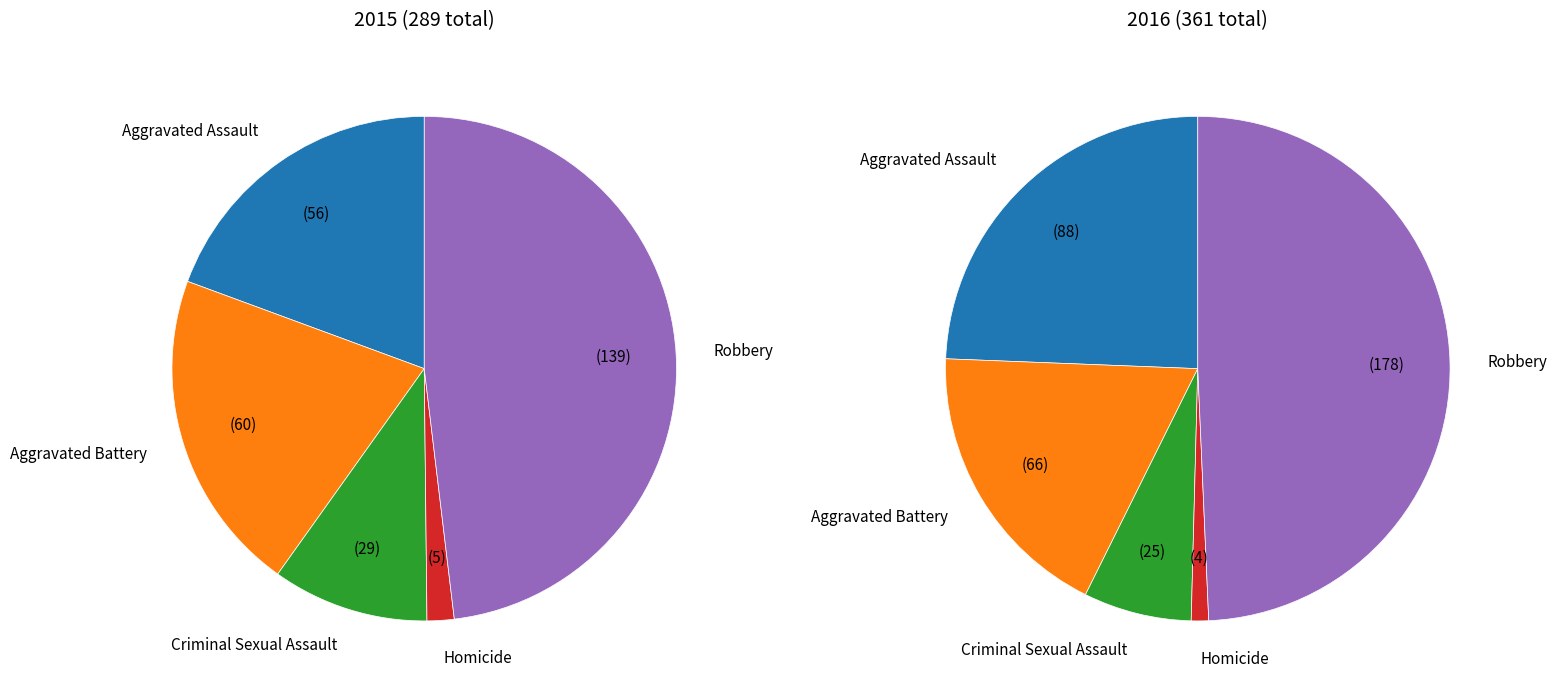

What percentage do Homicide and Criminal Sexual Assault together represent?

11.8%